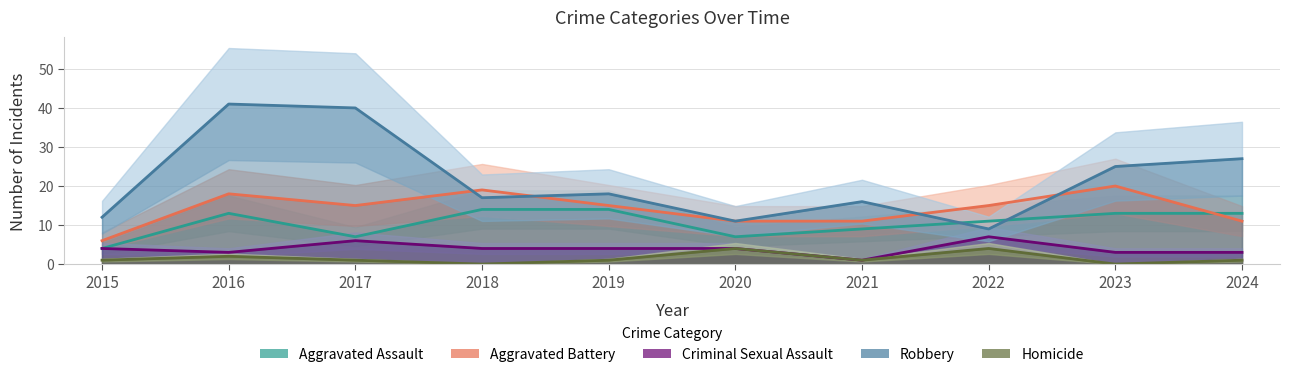

True or false: Criminal Sexual Assault has a value of 7 at 2020.

False